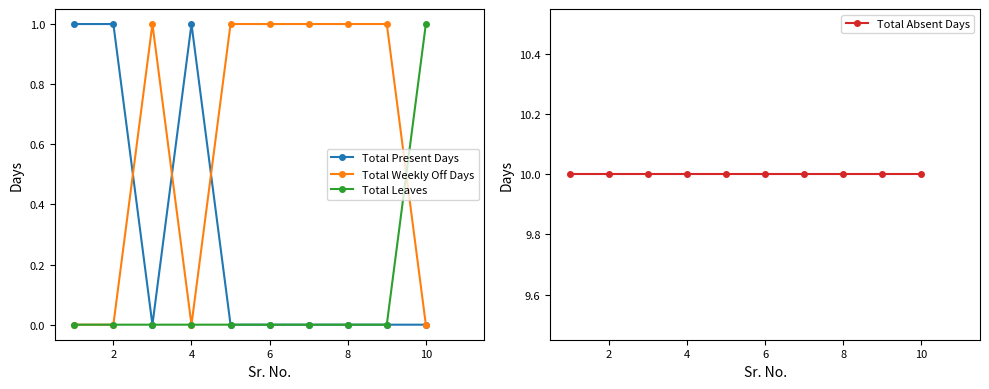

What is the difference between the second highest and second lowest values in the Total Present Days series?

1